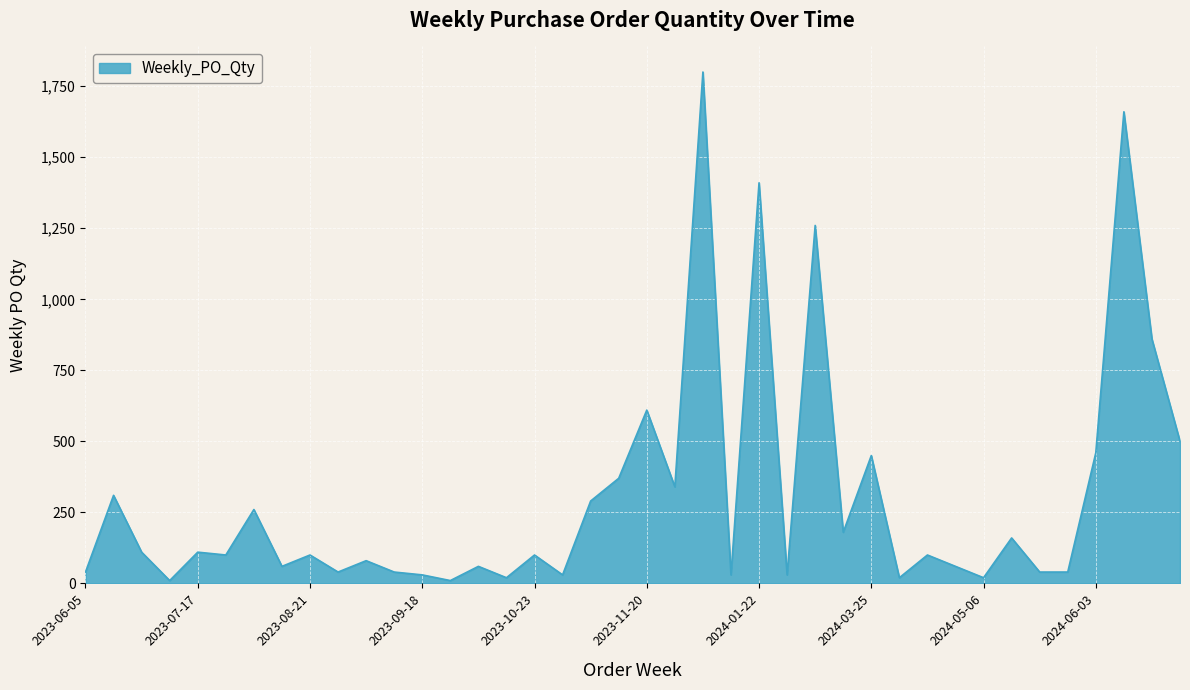

Reading right to left, extract all data points from this chart.

500	860	1660	460	40	40	160	20	60	100	20	450	180	1260	30	1410	30	1800	340	610	370	290	30	100	20	60	10	30	40	80	40	100	60	260	100	110	10	110	310	40